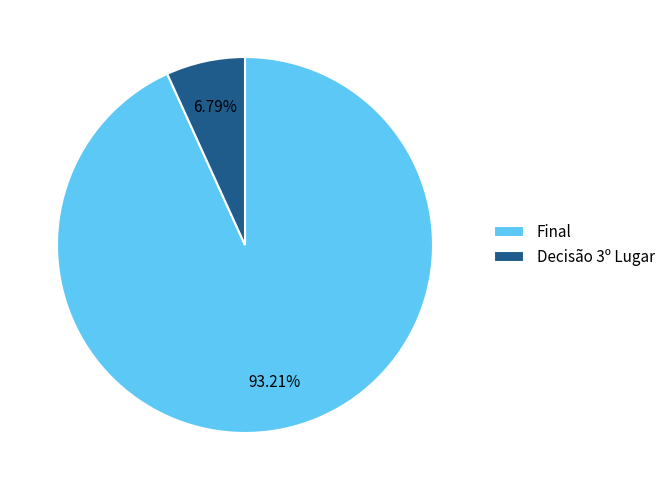

Is the sum of Decisão 3º Lugar and Final greater than half?

Yes